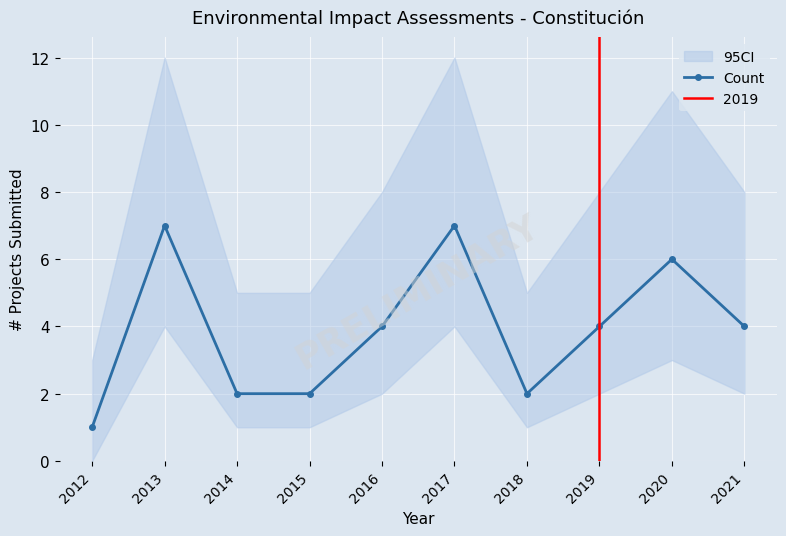

How many values exceed 4?

3